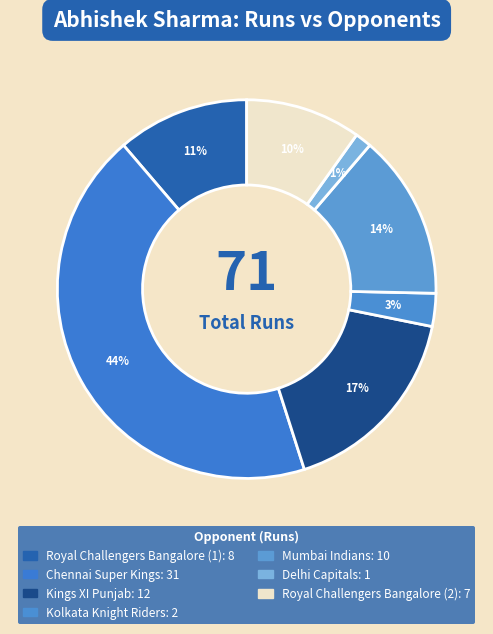

Which category has the smallest portion of the pie?

Delhi Capitals